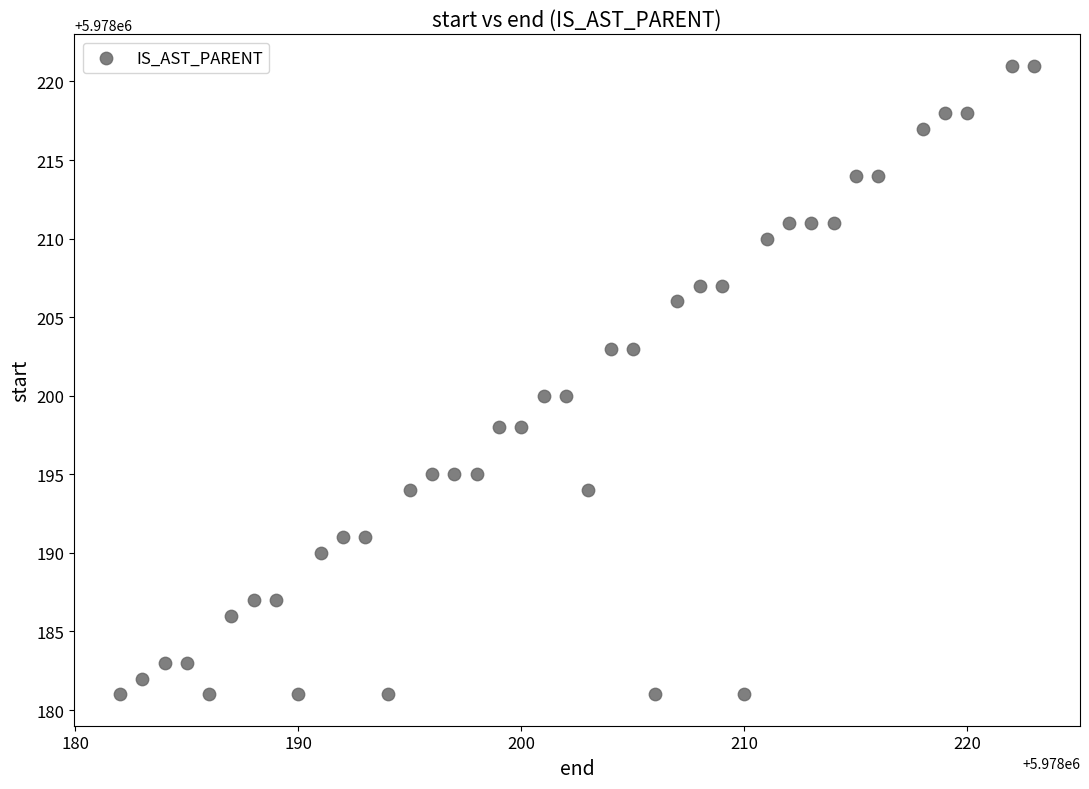

What is the range of Y values (max minus min)?

40